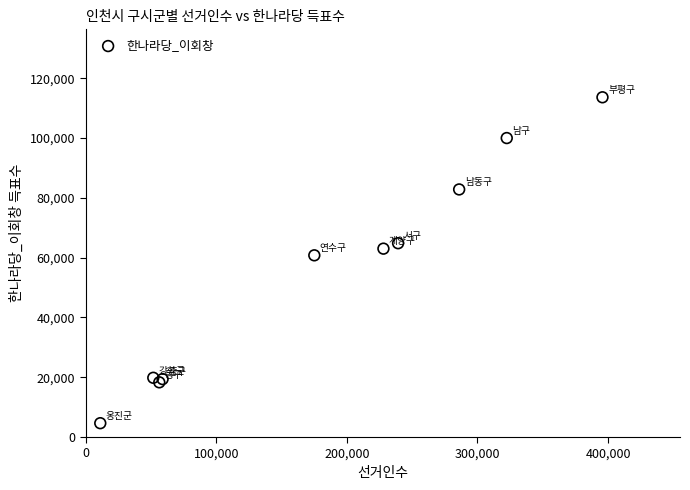

What Y value in the scatter plot is closest to 59135?

60781